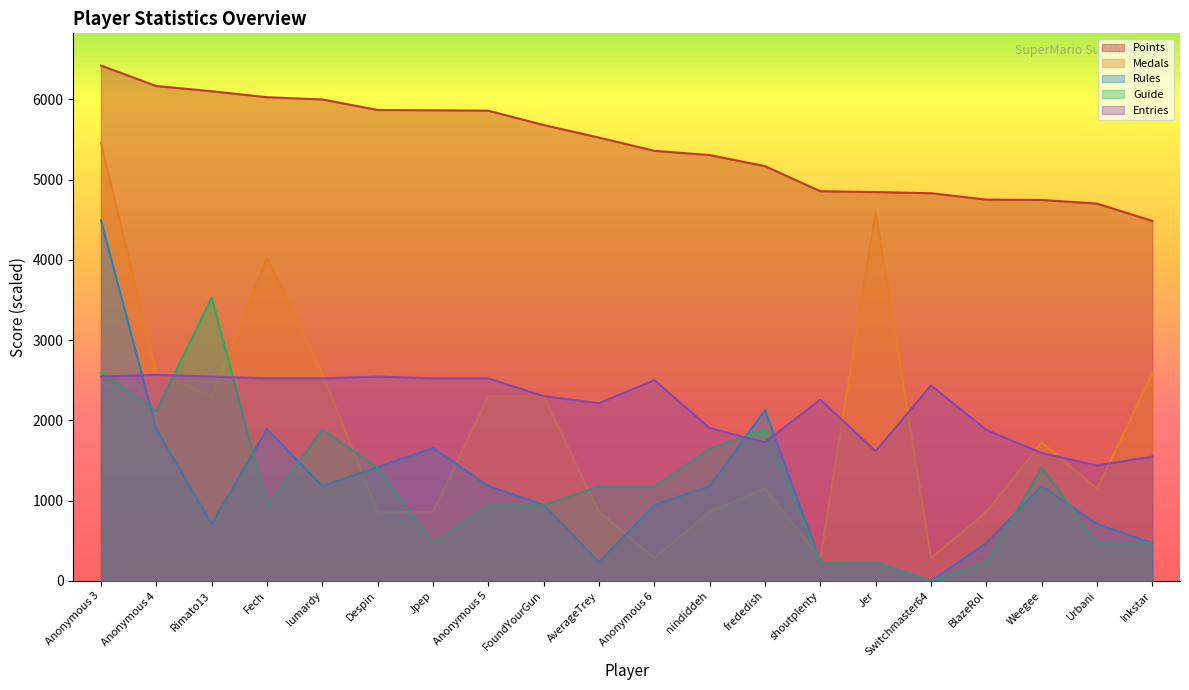

How many values in Rules are above zero?

19